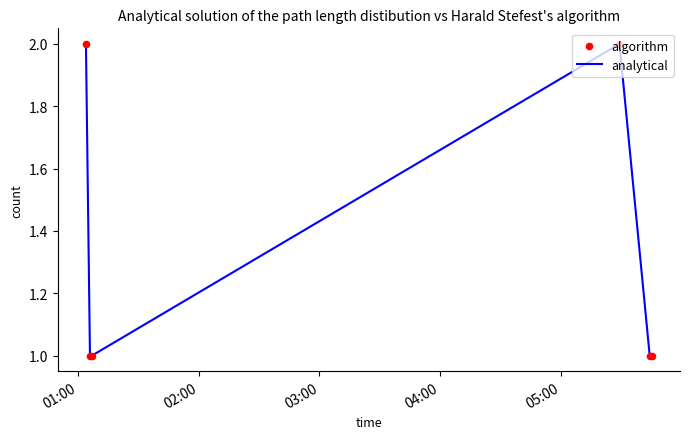

True or false: there are more than 0 points higher than both neighbors.

True